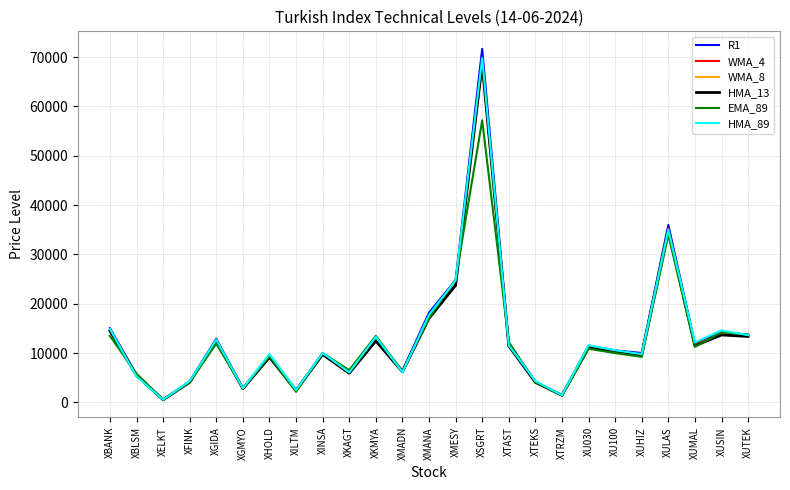

How many lines are shown in the chart?

6